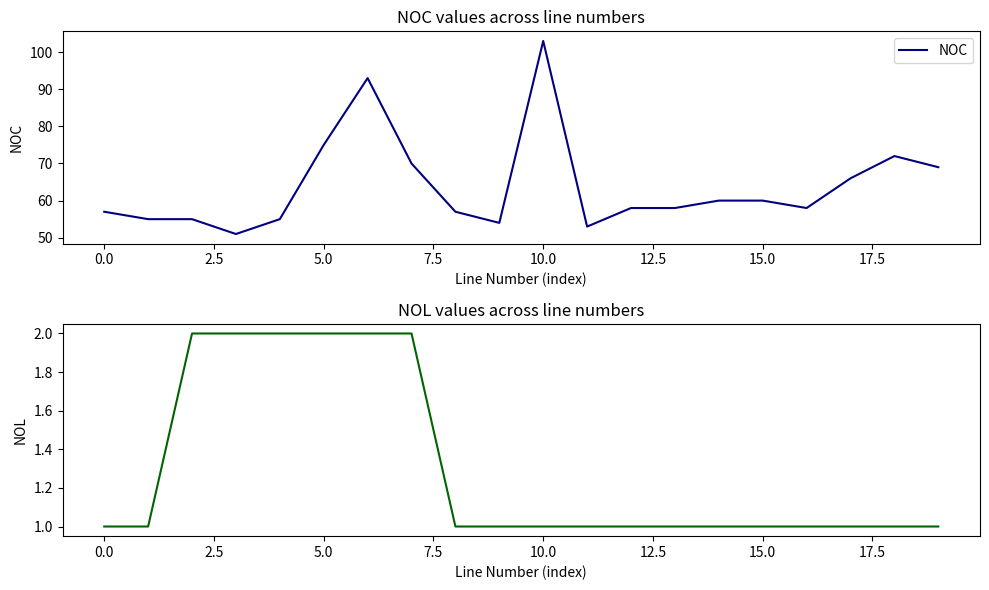

At 15, list the series in order from smallest to largest.

NOL, NOC